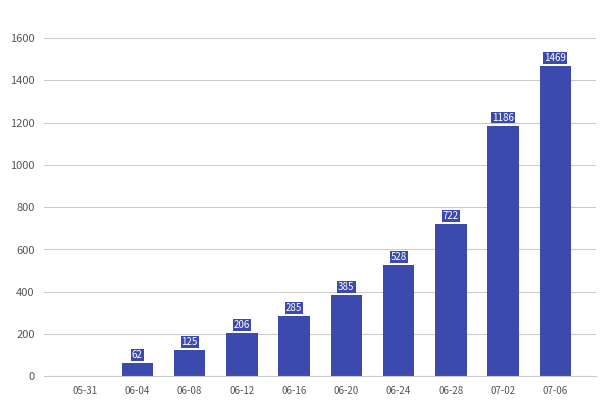

True or false: the data shows 62 at 06-04.

True